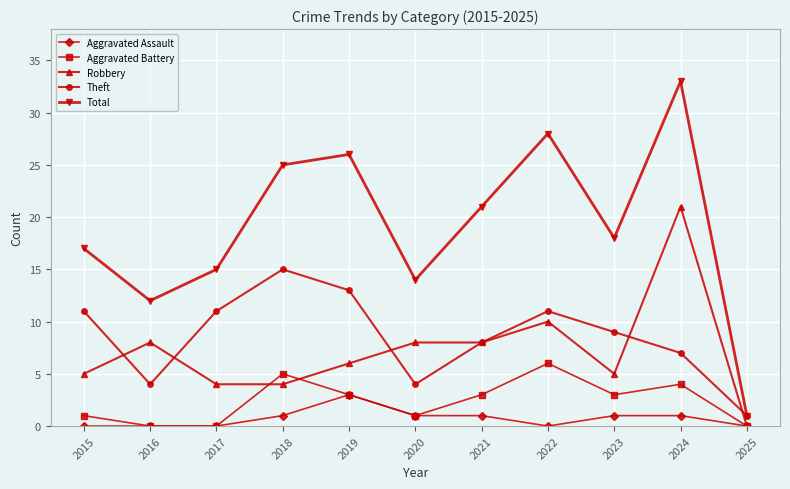

How many values in Robbery are above zero?

10